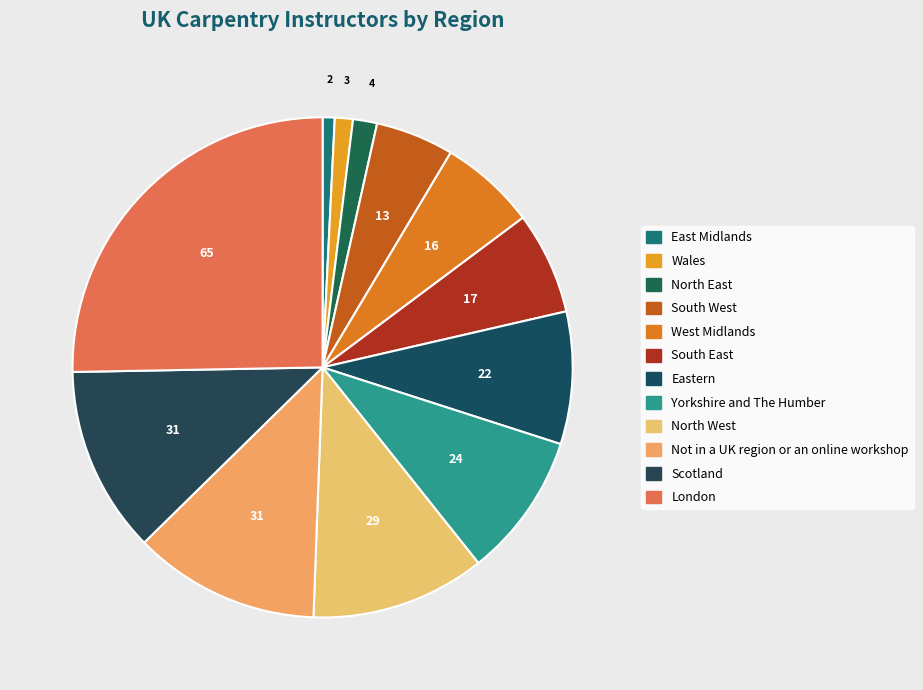

How many slices are in this pie chart?

12